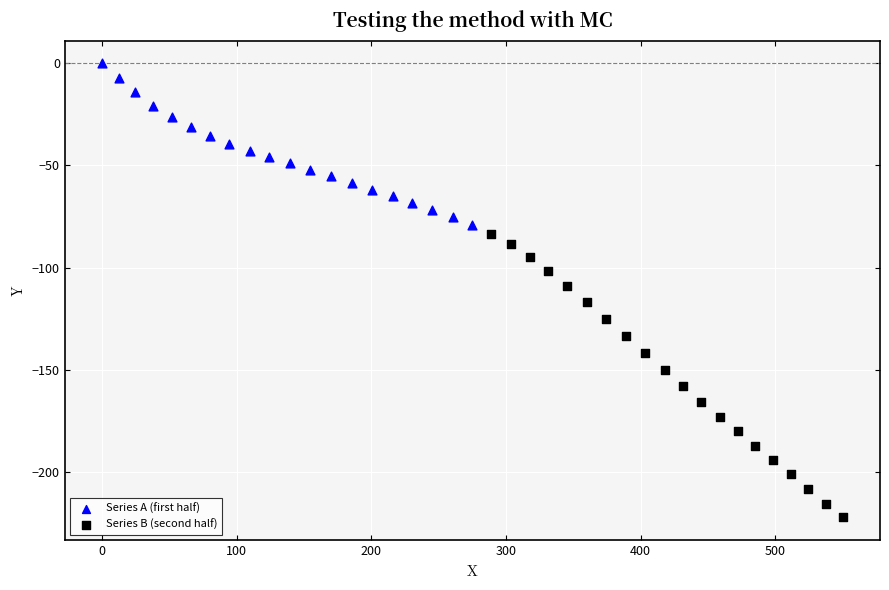

Which series reaches the minimum Y coordinate?

Series B (second half)